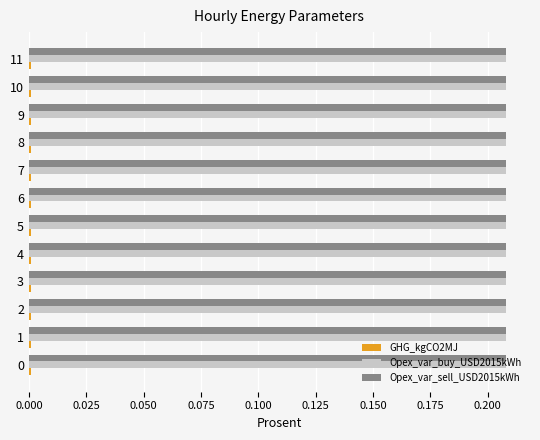

The Opex_var_buy_USD2015kWh series shows 0.1 at 10. True or false?

False